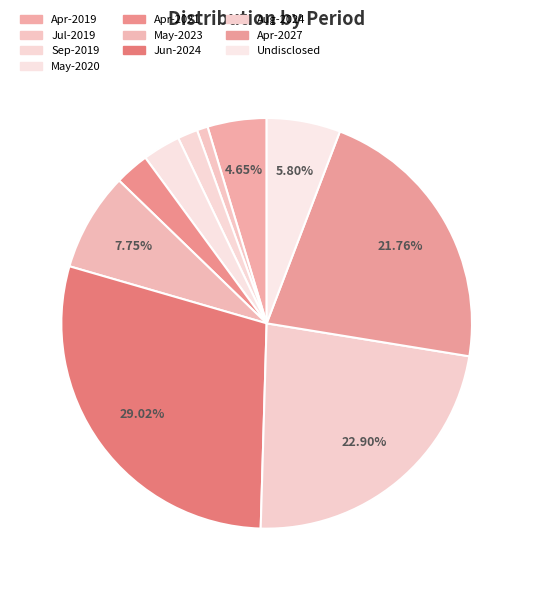

Count the number of slices in the pie.

10